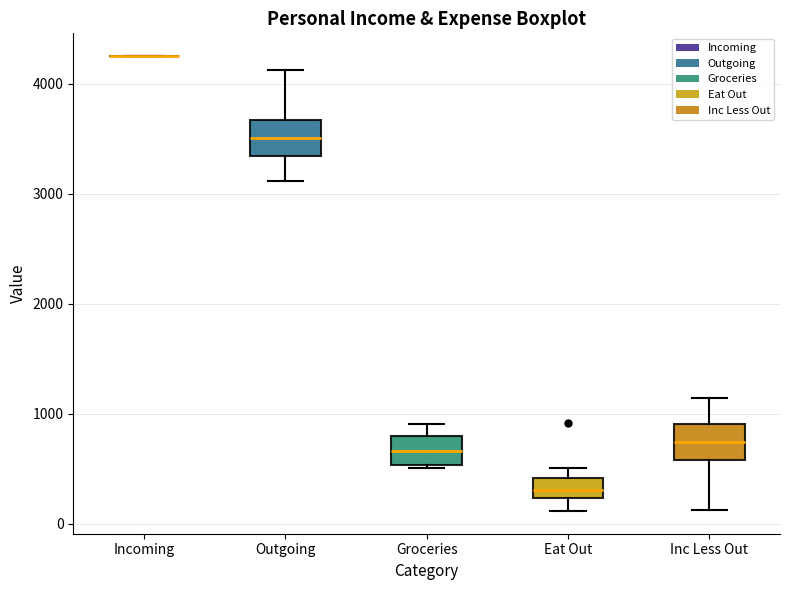

Reading left to right, read every box against the y-axis: the position of its median line, the range the box covers, and the ends of its whiskers. The values are not printed on the chart, so give them approximately, as read against the axis.

Incoming: box collapsed to a line at 4300, whiskers 4300 to 4300
Outgoing: median 3500, box 3300 to 3700, whiskers 3100 to 4100
Groceries: median 700, box 500 to 800, whiskers 500 to 900
Eat Out: median 300, box 200 to 400, whiskers 100 to 500
Inc Less Out: median 700, box 600 to 900, whiskers 100 to 1100